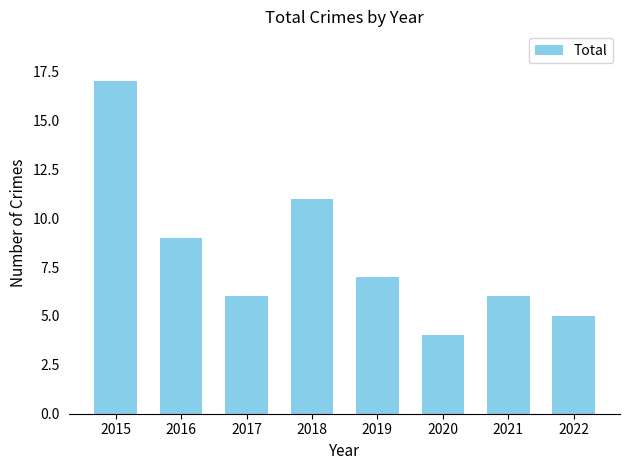

True or false: the data shows 4 at 2020.

True